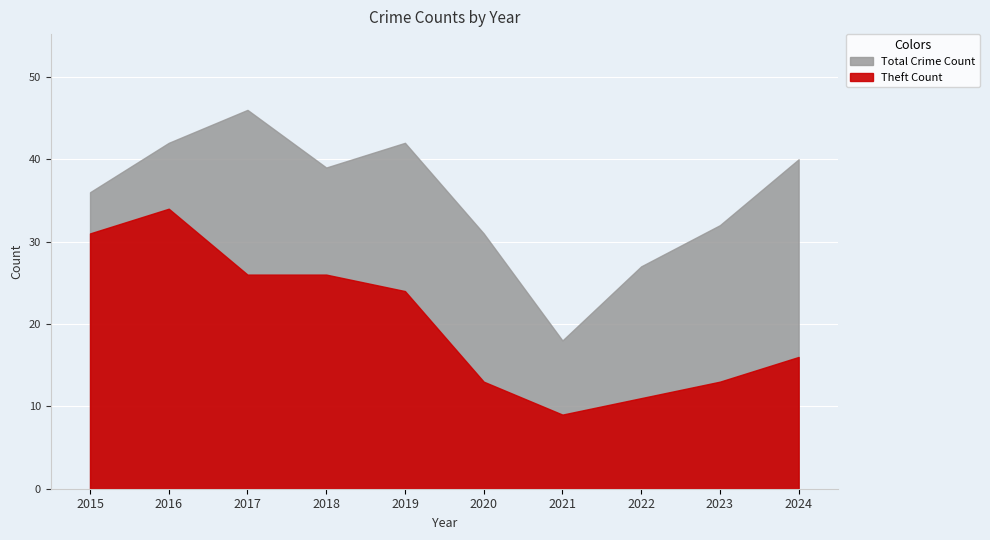

True or false: Theft and Total cross at least once.

False